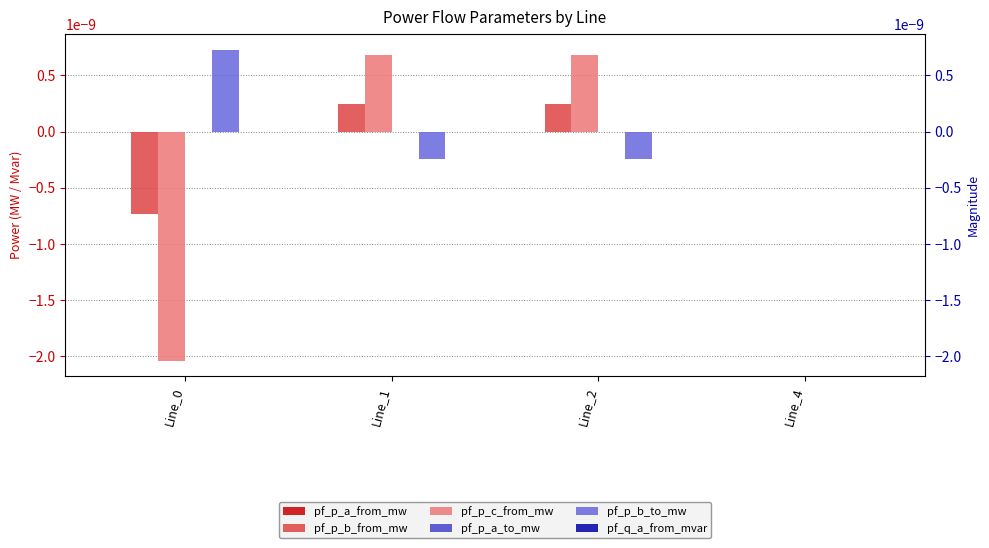

What are all the series names shown in the legend?

pf_p_a_from_mw, pf_p_b_from_mw, pf_p_c_from_mw, pf_p_a_to_mw, pf_p_b_to_mw, pf_q_a_from_mvar